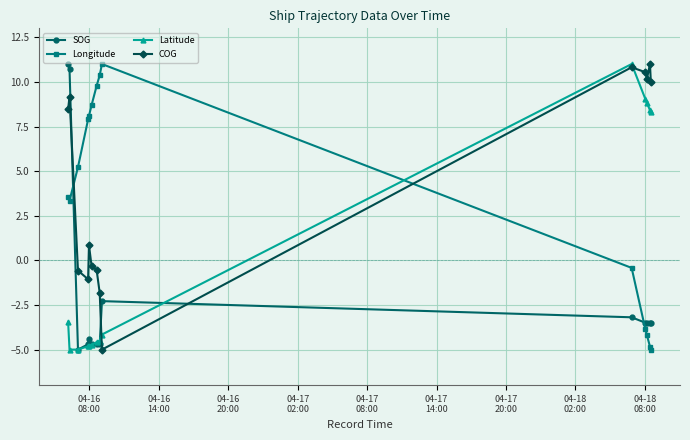

What is the value of the Latitude point at the 11th from the left?

9.1